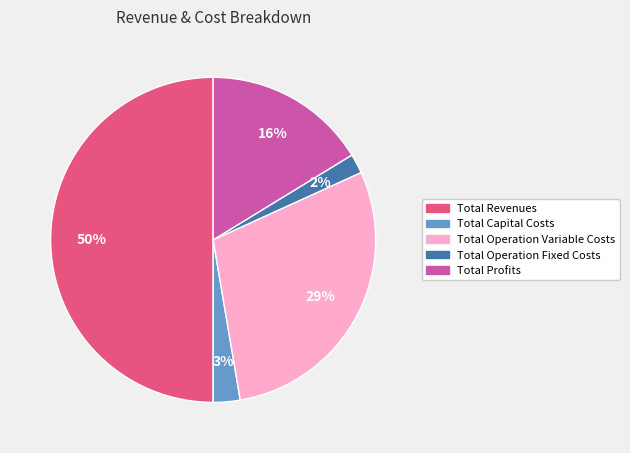

Between Total Capital Costs and Total Operation Fixed Costs, which is larger?

Total Capital Costs